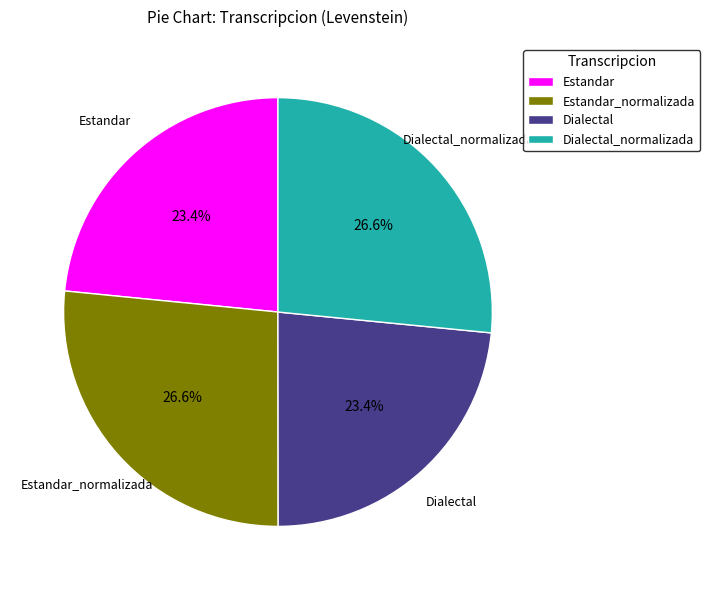

Which has a higher value, Estandar or Estandar_normalizada?

Estandar_normalizada